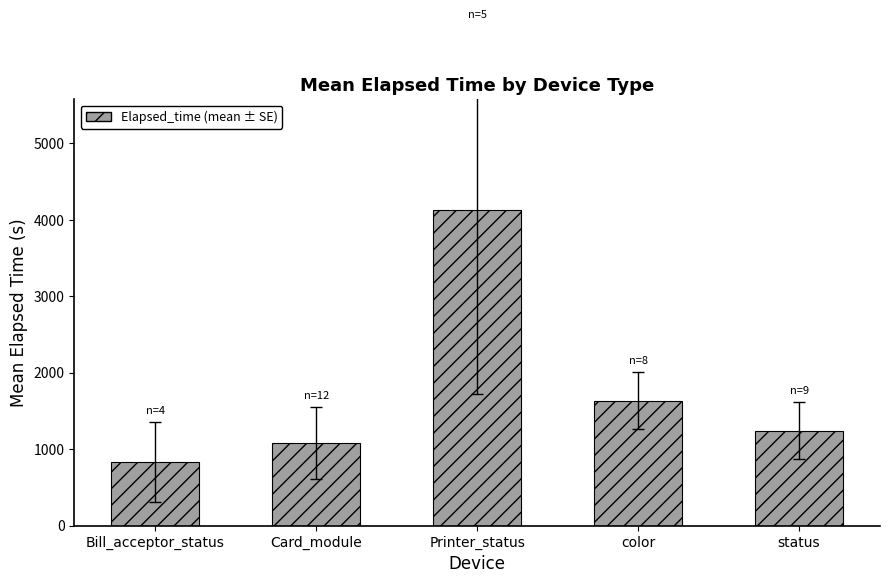

Is it true that the value at status is 1241.0?

True